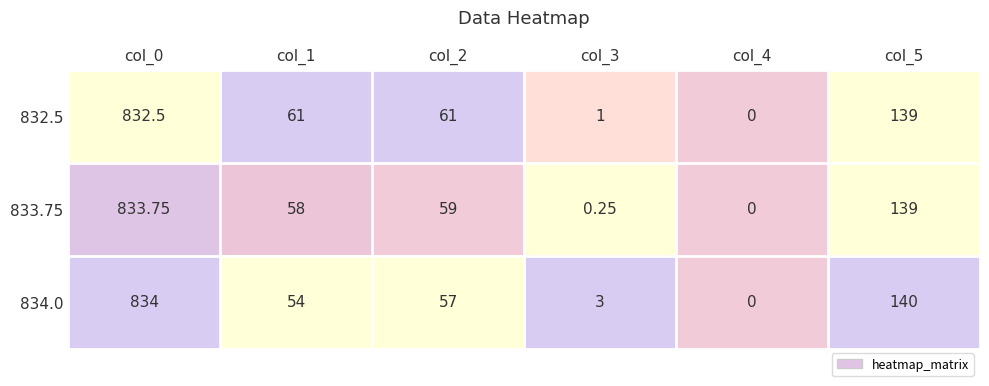

Is the value of 834.0 at col_0 greater than the value of 832.5 at col_1?

Yes